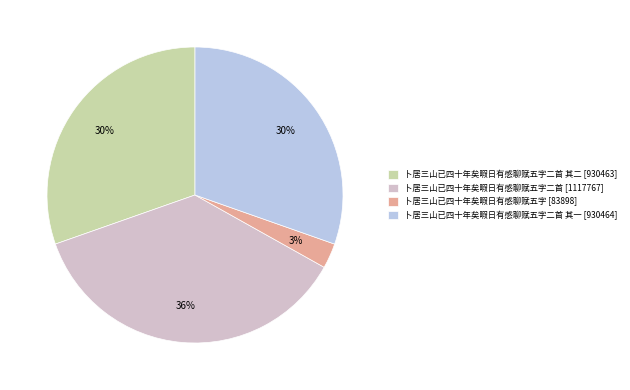

Count the number of slices in the pie.

4